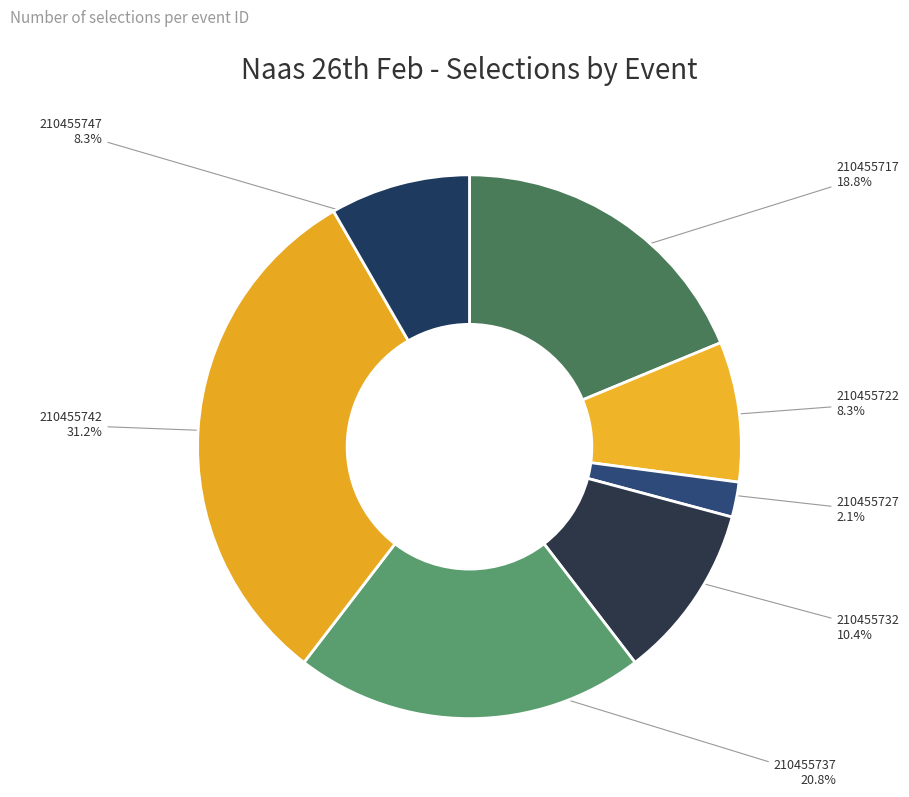

To the nearest percent, what is the average slice percentage?

14%